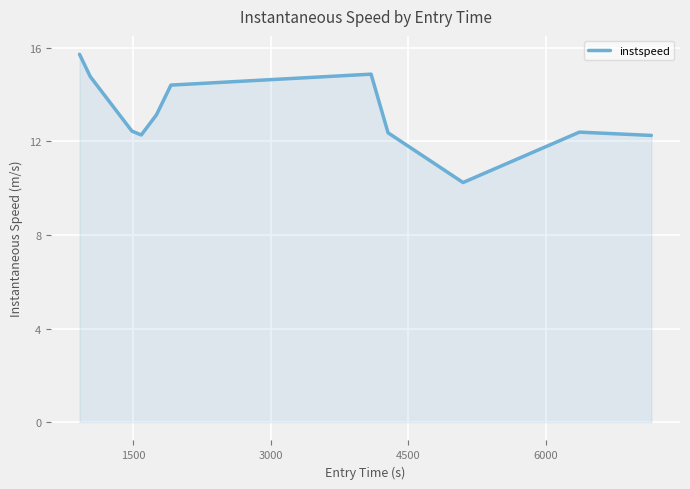

What is the difference between the maximum and minimum values?

5.5